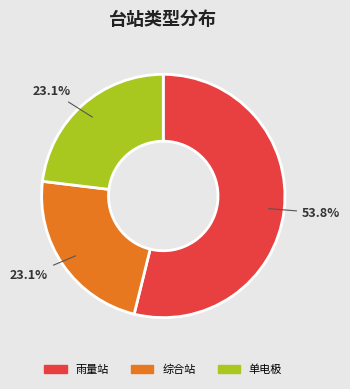

How many segments does this pie chart have?

3